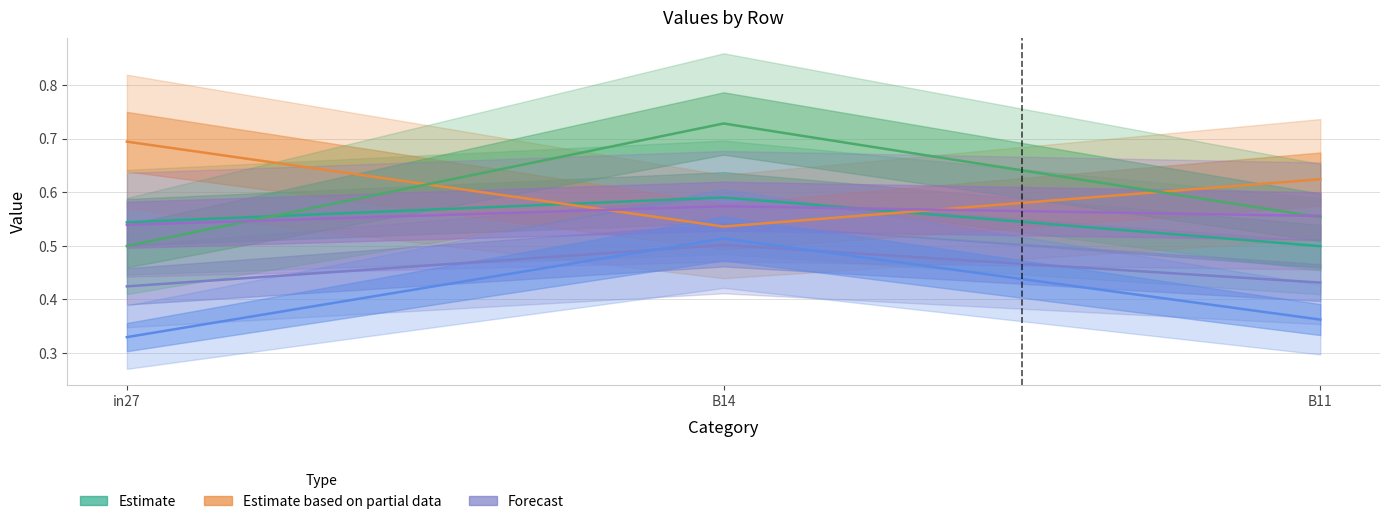

Reading left to right, list all the values displayed in this chart.

Estimate: 0.5	0.6	0.5
Estimate based on partial data: 0.7	0.5	0.6
Forecast: 0.4	0.5	0.4
Series 4: 0.5	0.7	0.6
Series 5: 0.5	0.6	0.6
Series 6: 0.3	0.5	0.4